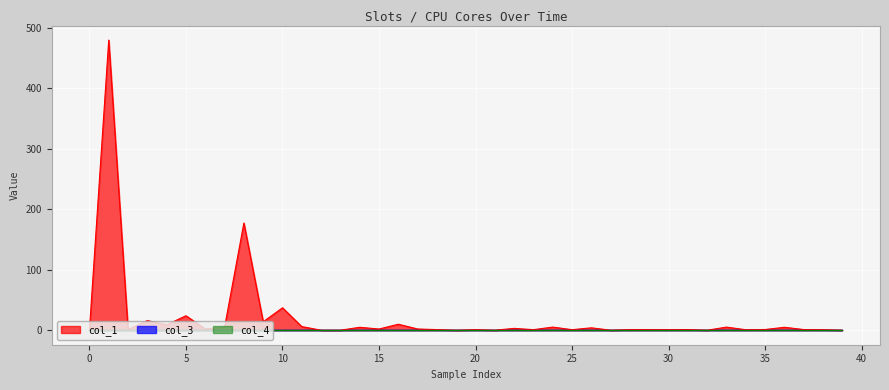

The value of col_3 at 24 is 0.0. True or false?

True